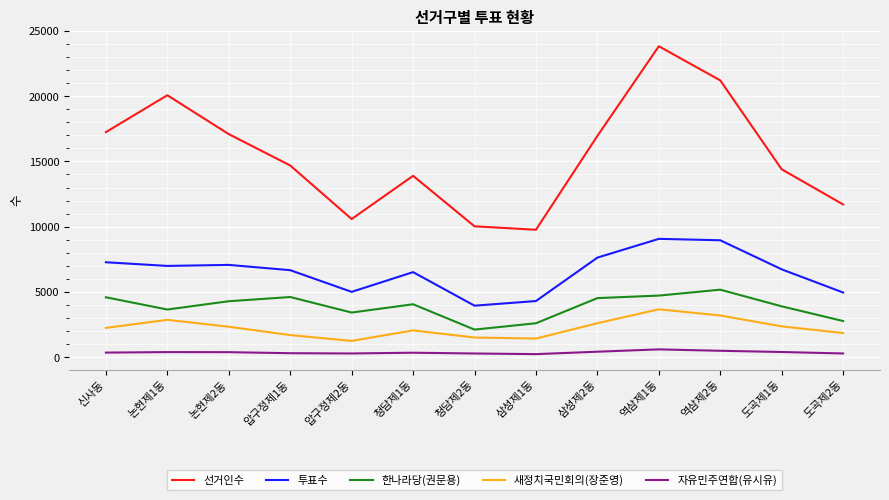

Is the value of 새정치국민회의(장준영) at 삼성제2동 greater than the value of 자유민주연합(유시유) at 청담제2동?

Yes